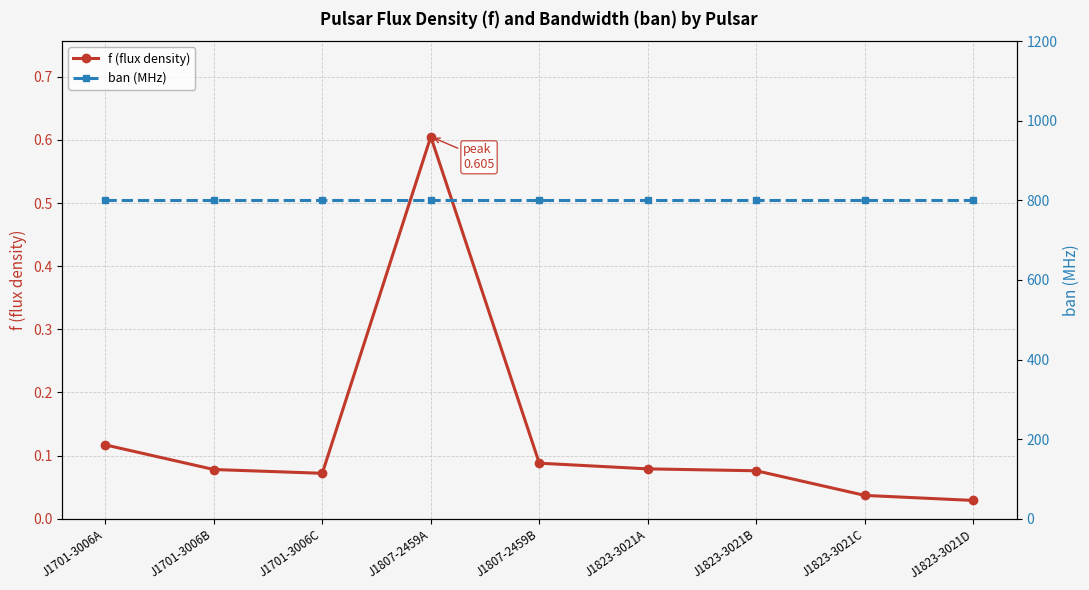

Reading left to right, transcribe all the data shown in this chart.

f (flux density): J1701-3006A=0.1	J1701-3006B=0.1	J1701-3006C=0.1	J1807-2459A=0.6	J1807-2459B=0.1	J1823-3021A=0.1	J1823-3021B=0.1	J1823-3021C=0.0	J1823-3021D=0.0
ban (MHz): J1701-3006A=800.0	J1701-3006B=800.0	J1701-3006C=800.0	J1807-2459A=800.0	J1807-2459B=800.0	J1823-3021A=800.0	J1823-3021B=800.0	J1823-3021C=800.0	J1823-3021D=800.0